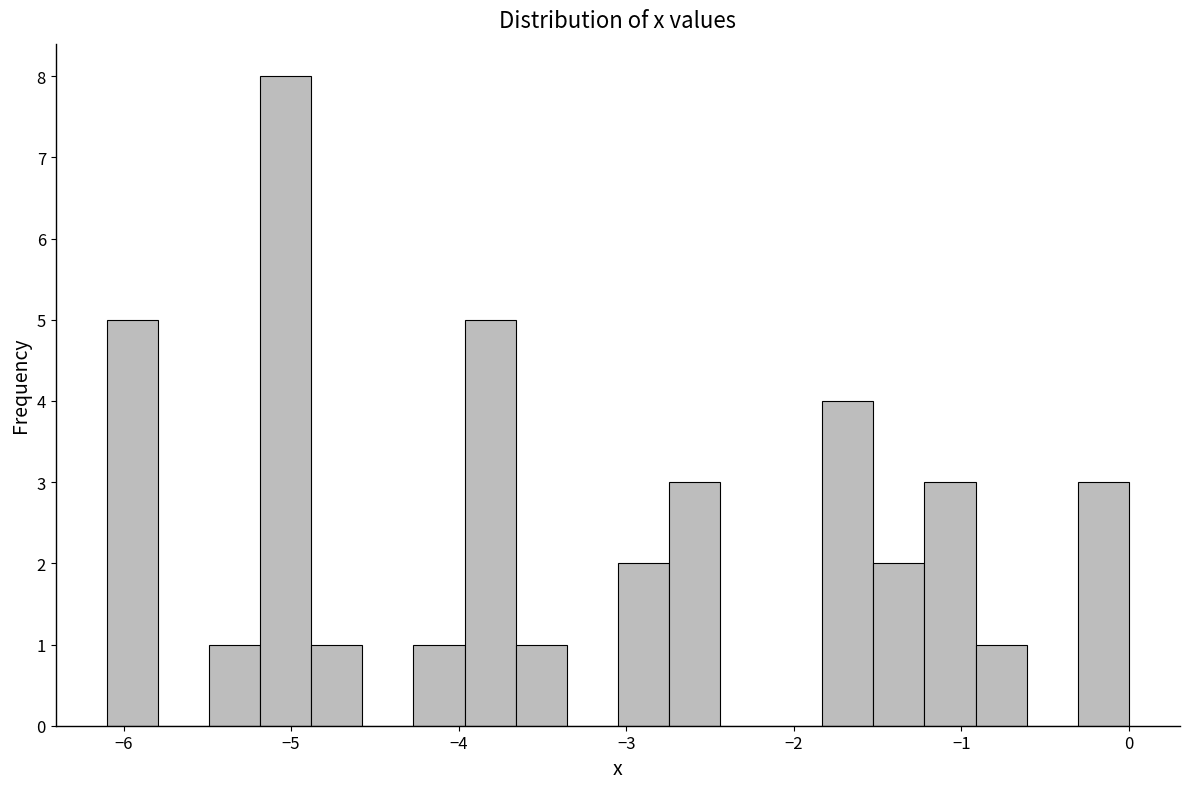

Read against the x-axis, roughly where is the centre of the tallest bar?

-5.0